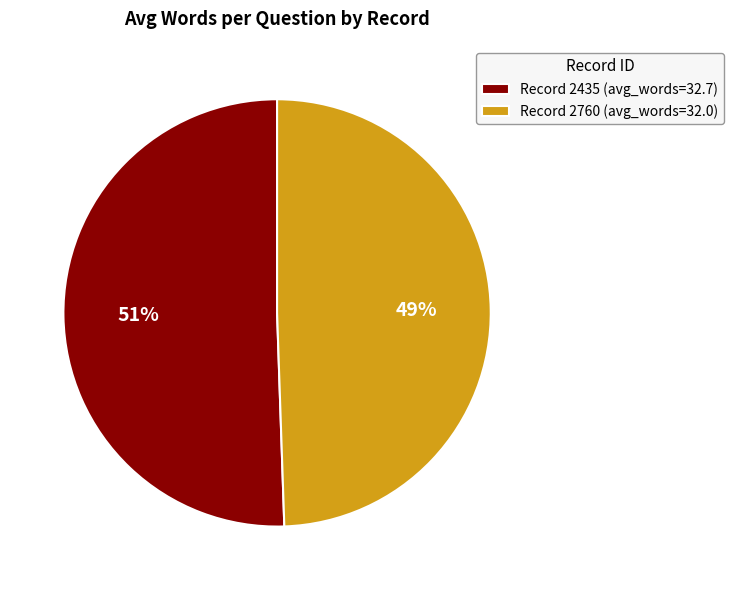

The Record 2435 (avg_words=32.7) slice represents 51% of the pie. True or false?

True